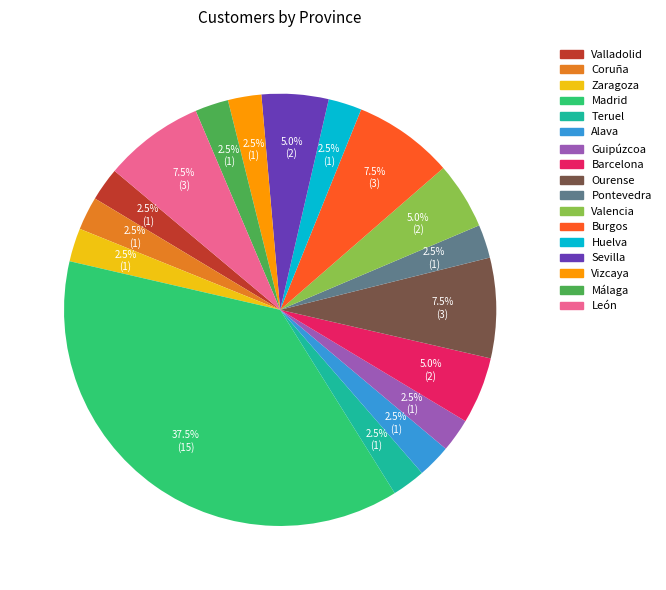

Is the sum of Coruña and Alava greater than half?

No